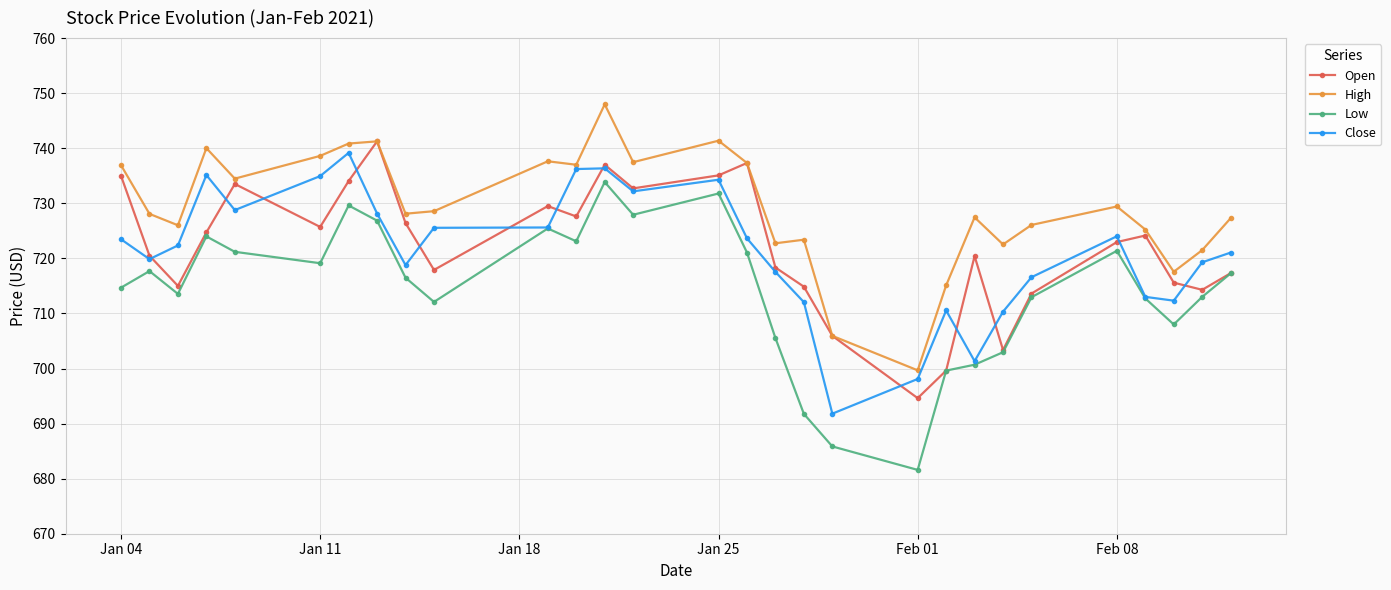

True or false: High has more than 1 interior local peaks.

True